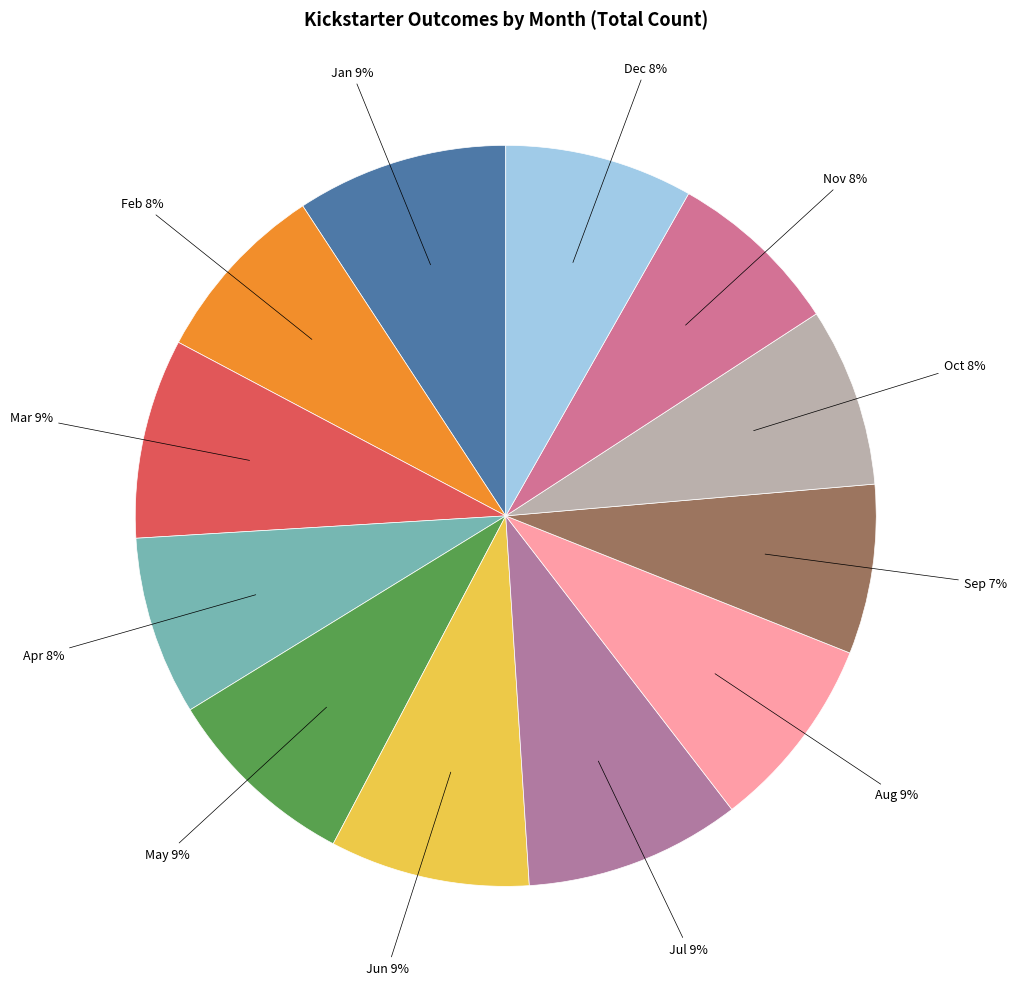

To the nearest percent, what is the average slice percentage?

8%